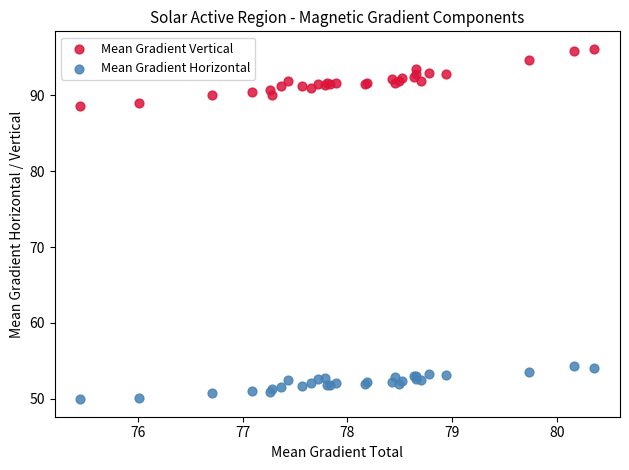

What is the X range (max minus min) for the scatter plot?

4.9